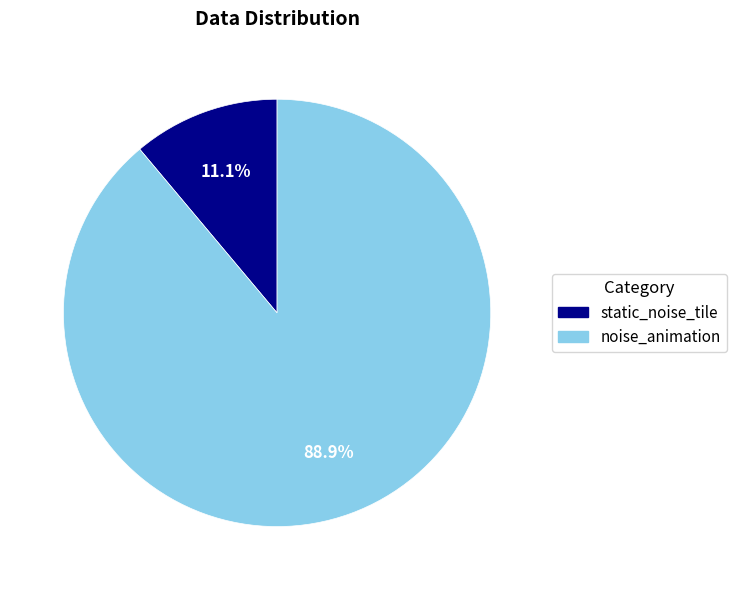

To the nearest percent, what percentage of the pie is static_noise_tile?

11%